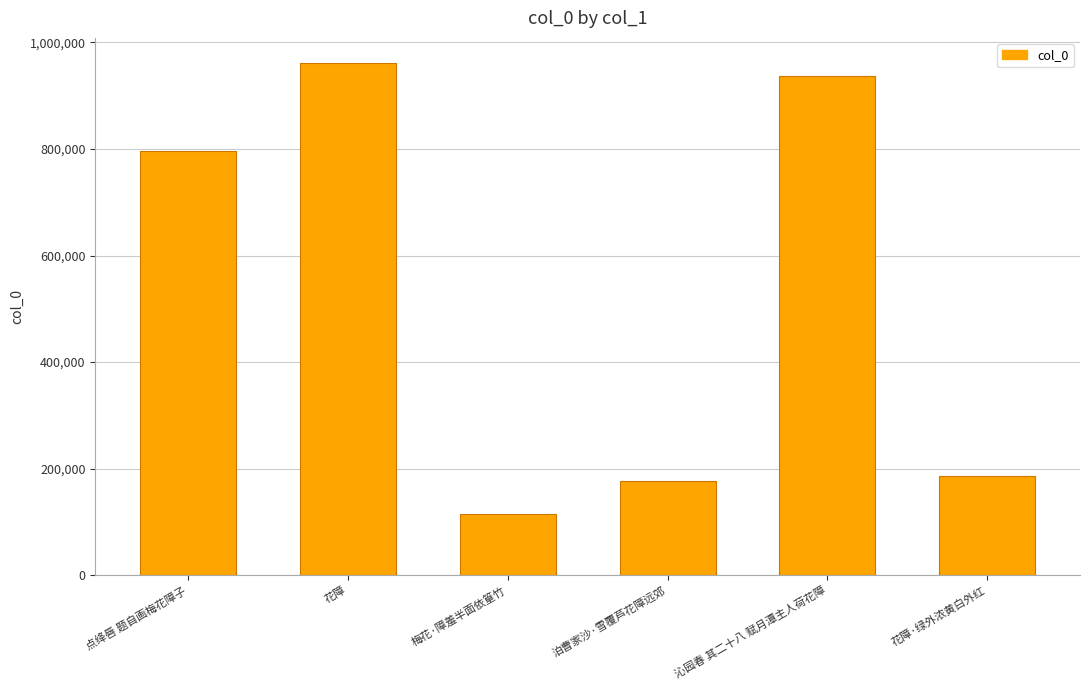

True or false: the data shows 960424 at 花障.

True